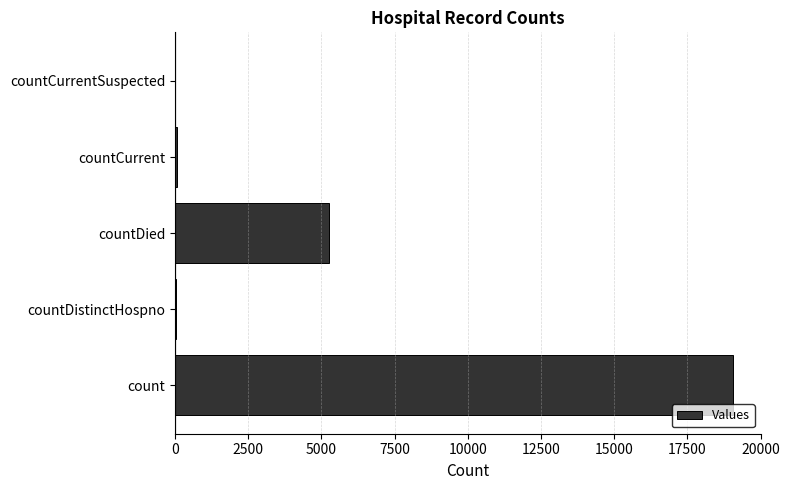

Which has a higher value, countDied or countDistinctHospno?

countDied